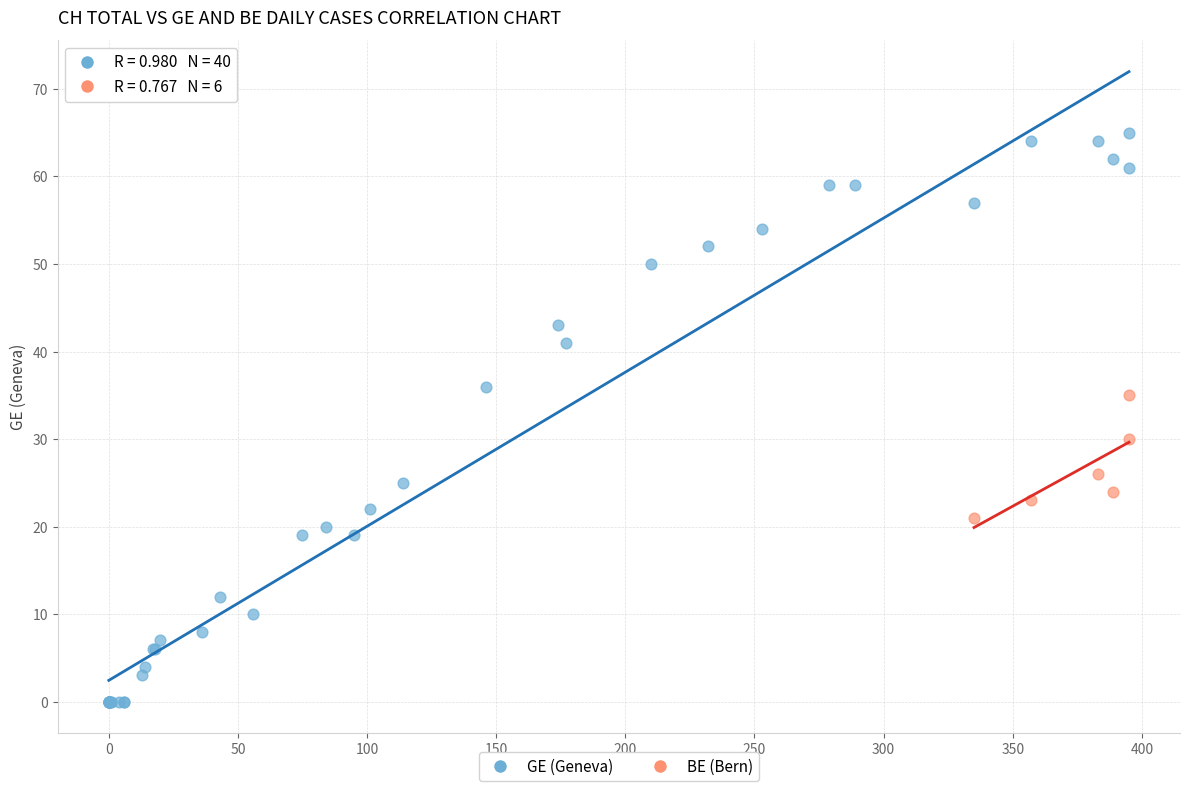

Which series contains the lowest Y value?

GE (Geneva)